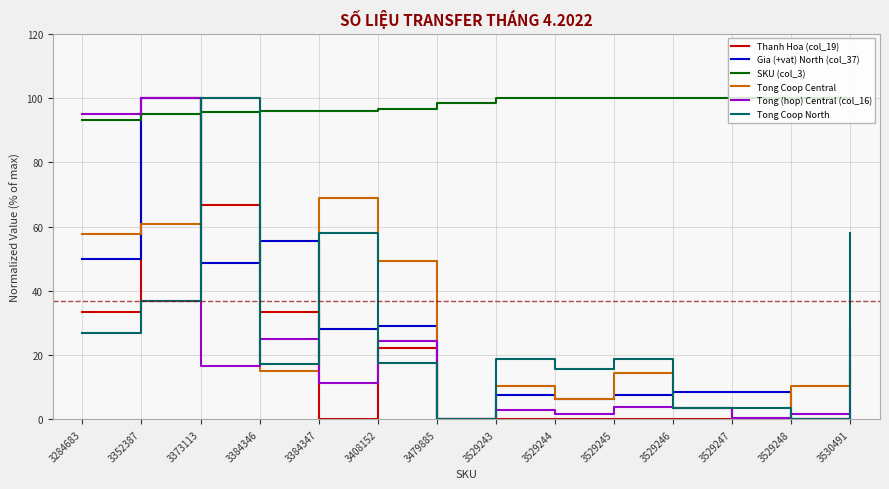

What are all the series names shown in the legend?

Thanh Hoa (col_19), Gia (+vat) North (col_37), SKU (col_3), Tong Coop Central, Tong (hop) Central (col_16), Tong Coop North